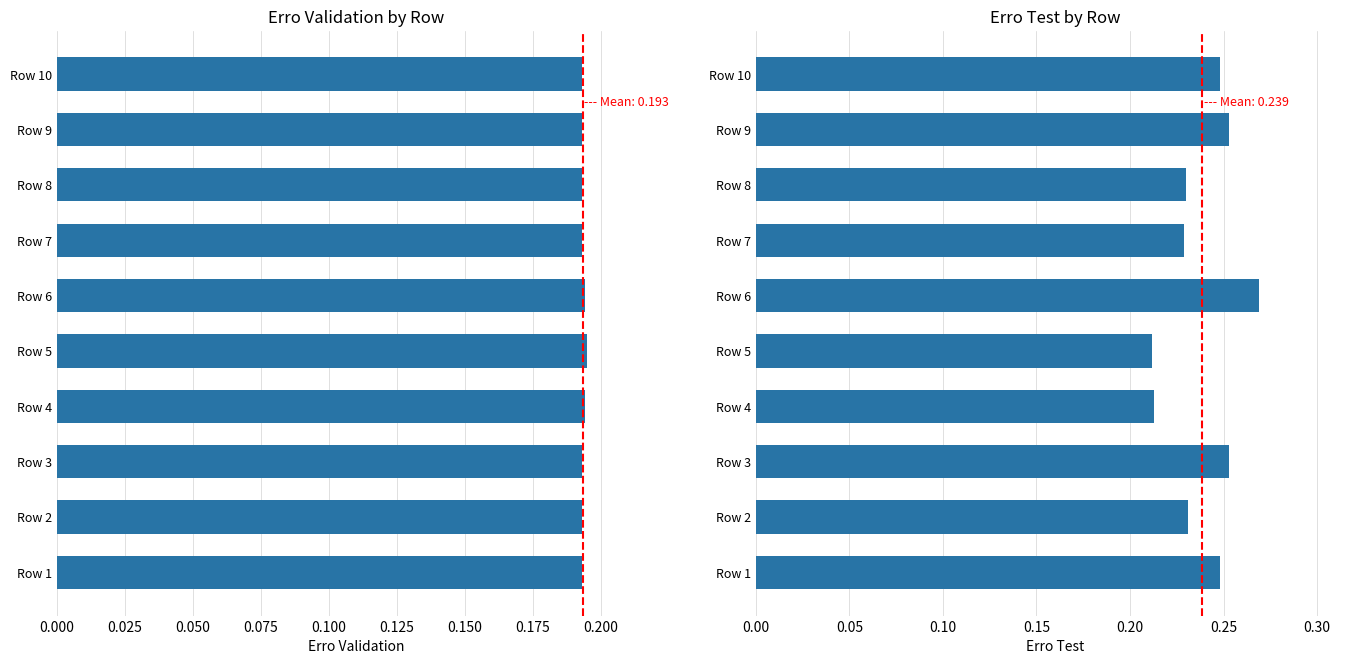

Which series changed the most between Row 2 and Row 6?

erro test